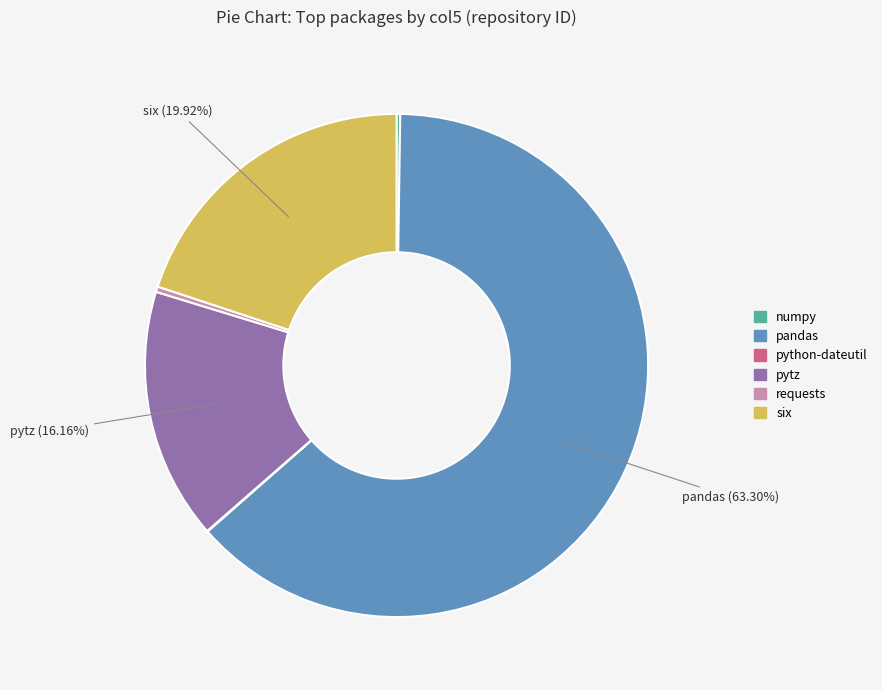

Is the sum of pytz and requests greater than half?

No